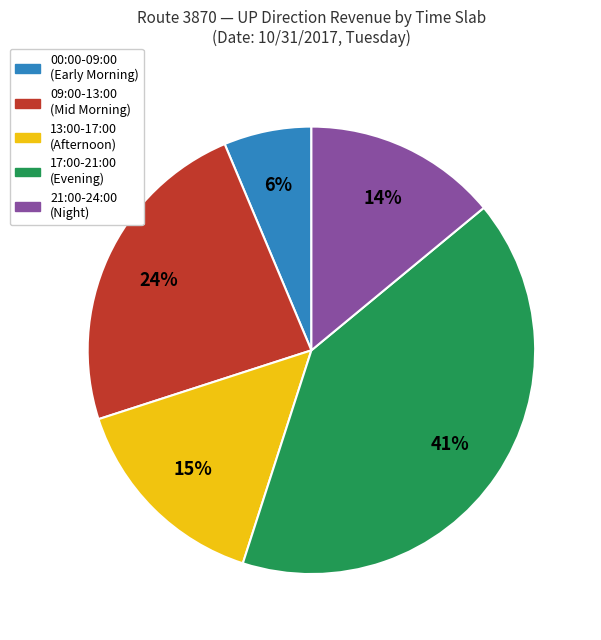

Is there any slice that represents more than half of the pie?

No